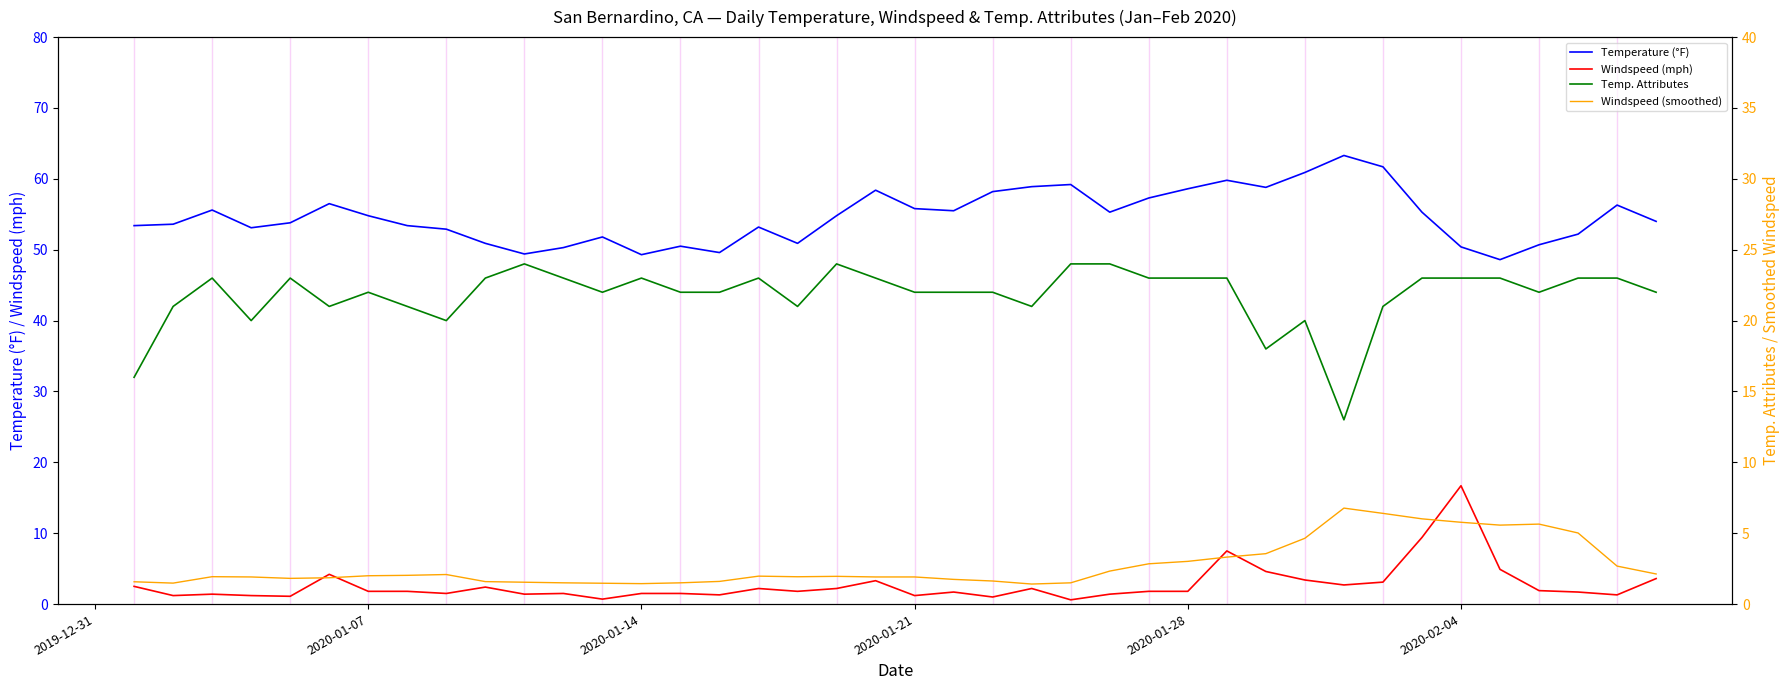

The Temperature (°F) series shows 26.0 at 2020-01-21. True or false?

False